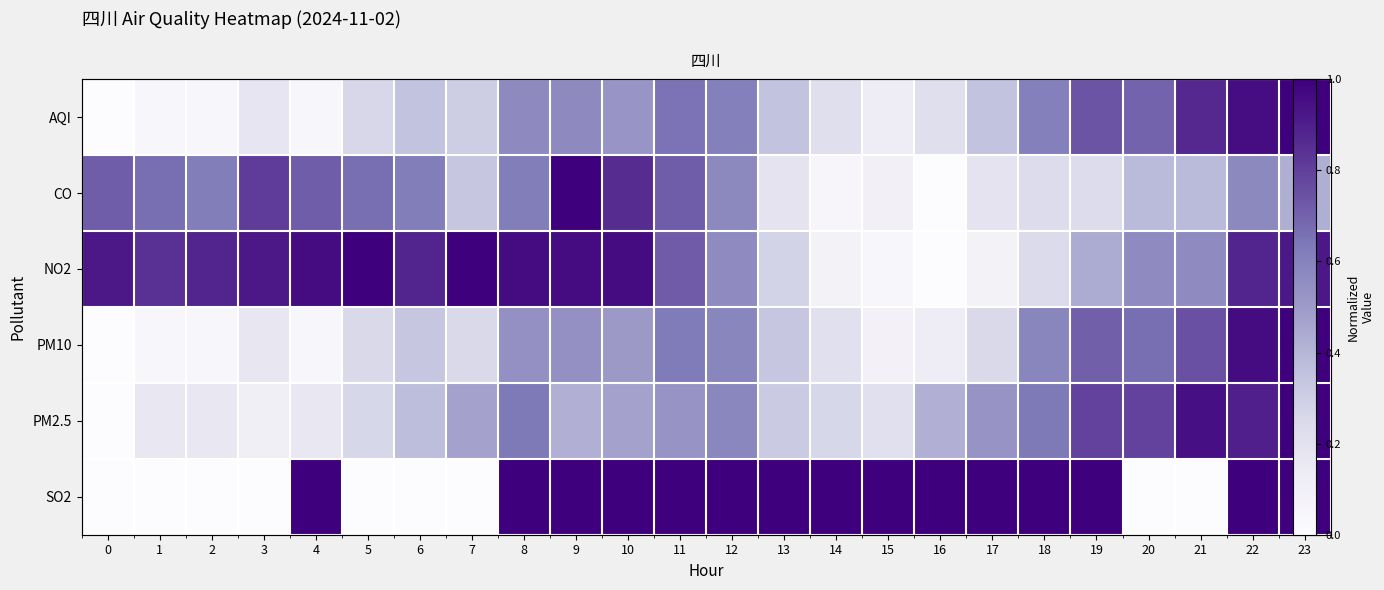

What is the total value across all series at 8?

4.3